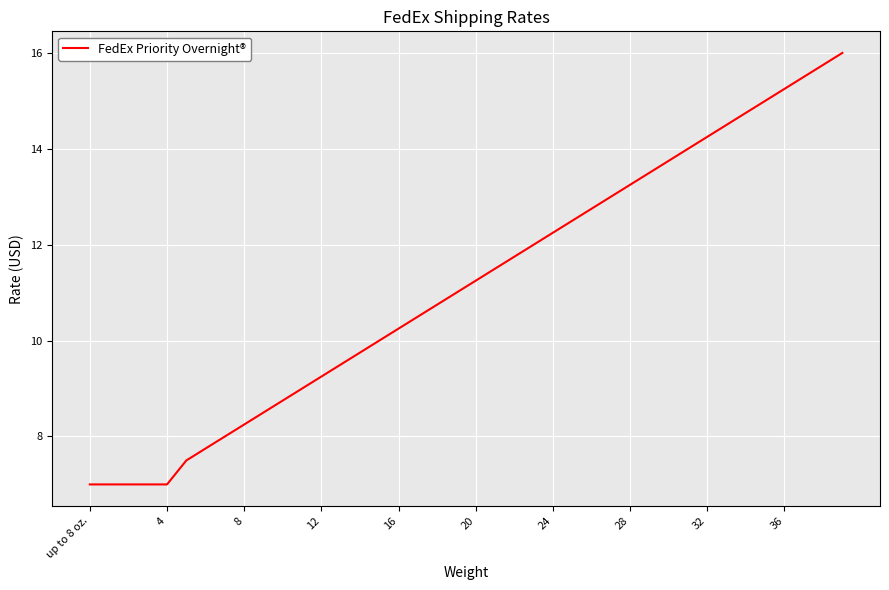

What is the minimum value shown in the chart?

7.0